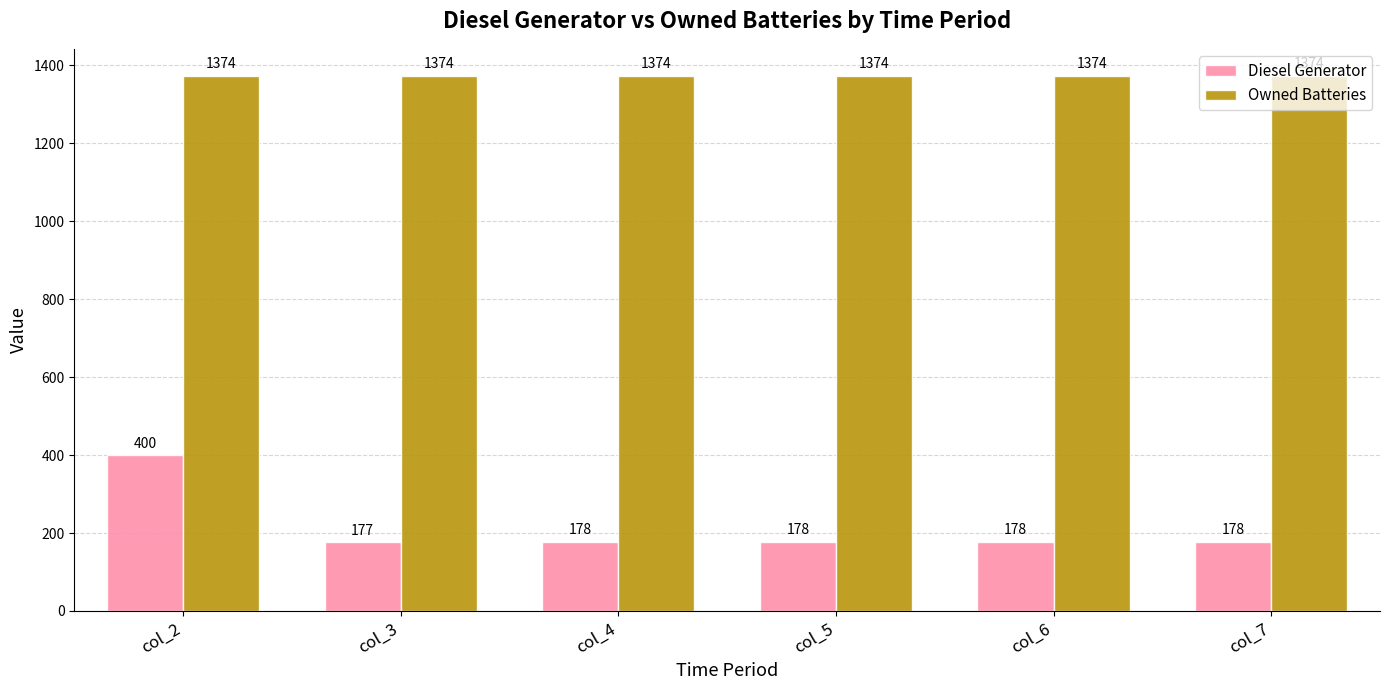

What is the difference between the Diesel Generator values at col_2 and col_3?

223